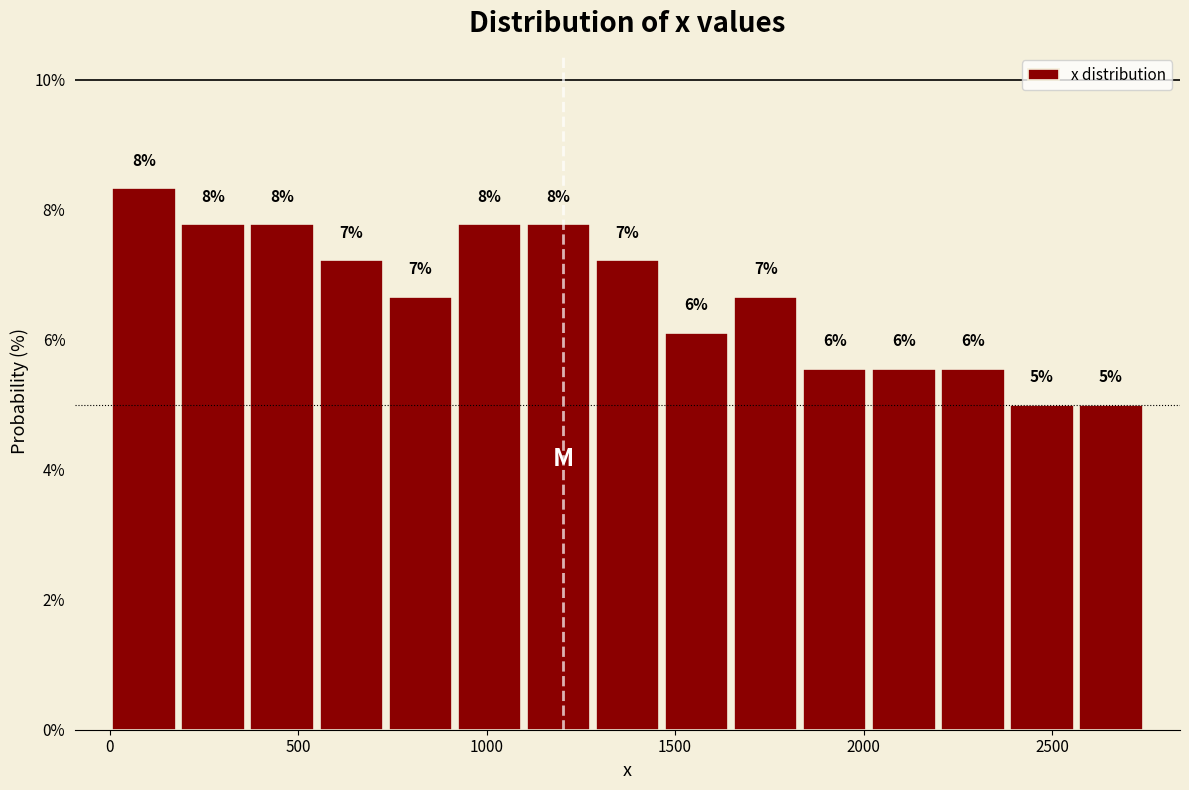

Read against the x-axis, roughly where is the centre of the tallest bar?

100